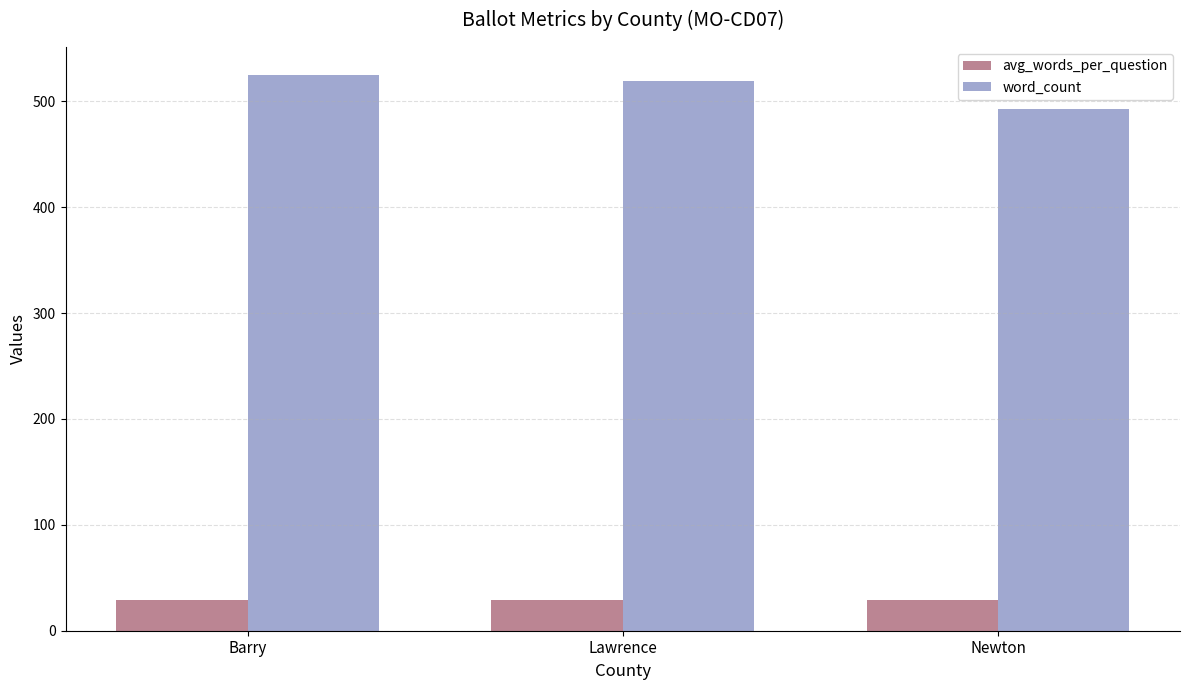

Rank the series at Lawrence from highest to lowest value.

word_count, avg_words_per_question